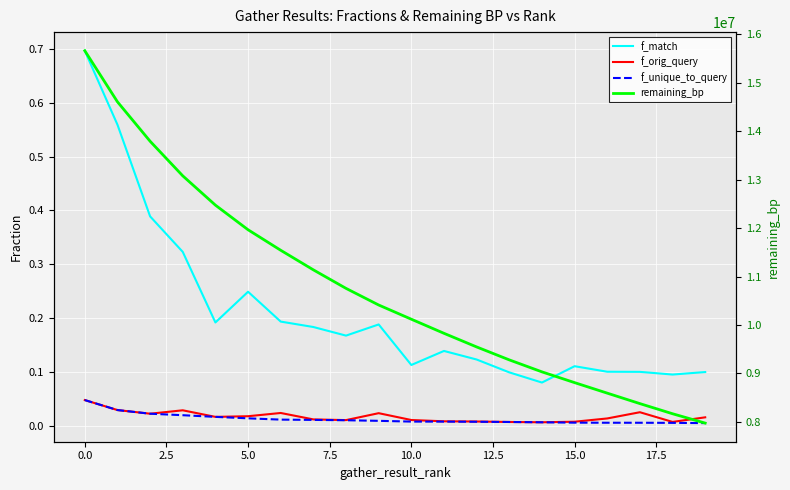

Which series changed the most between 5.0 and 12?

remaining_bp